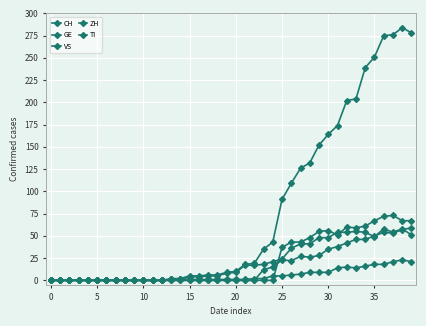

Does the chart have visible grid lines?

Yes